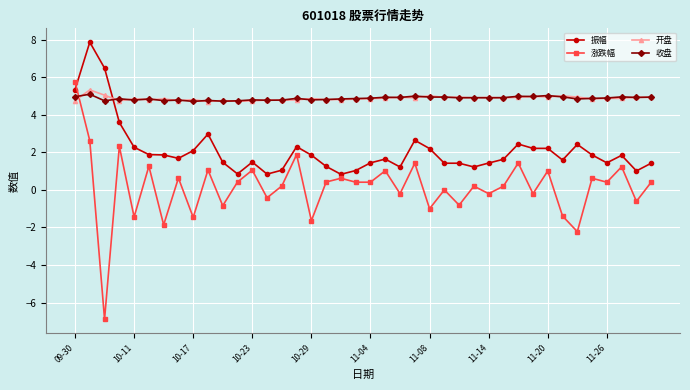

True or false: 收盘 has more than 1 points higher than both neighbors.

True